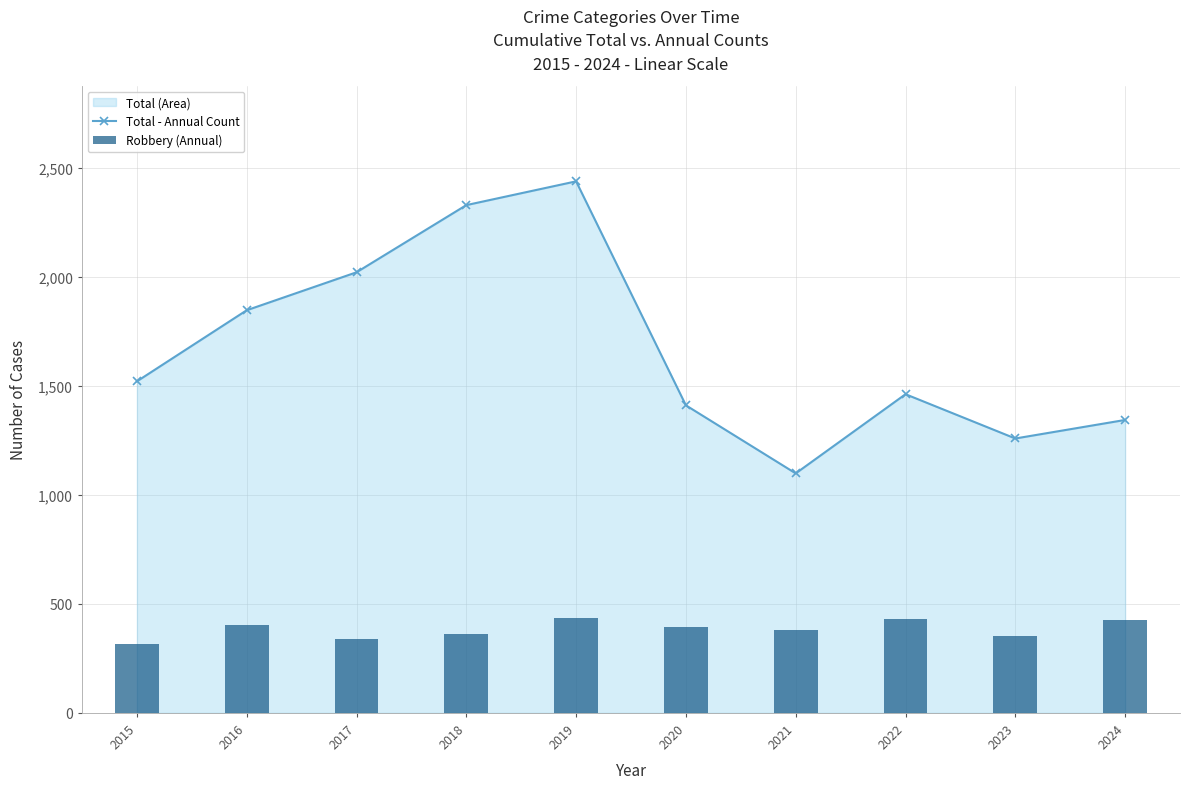

What is the total value across all series at 2016?

2247